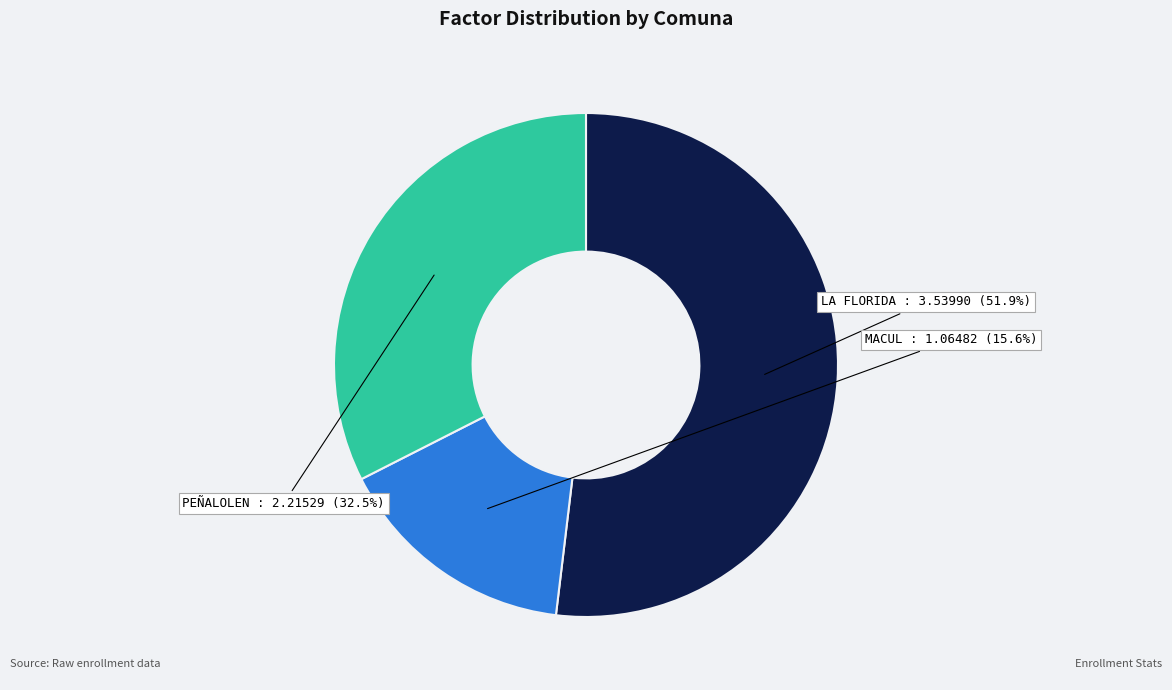

Does any single category account for the majority?

Yes